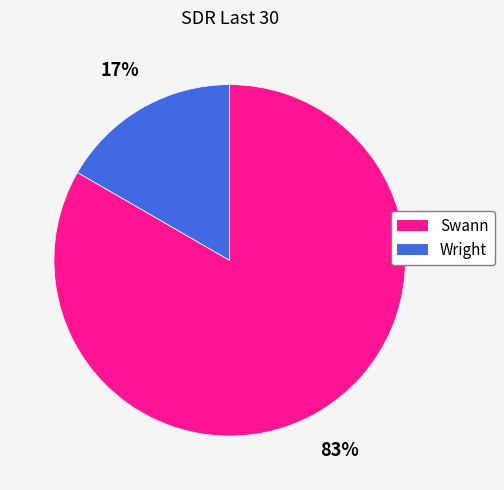

What is the largest slice in the pie chart?

Swann